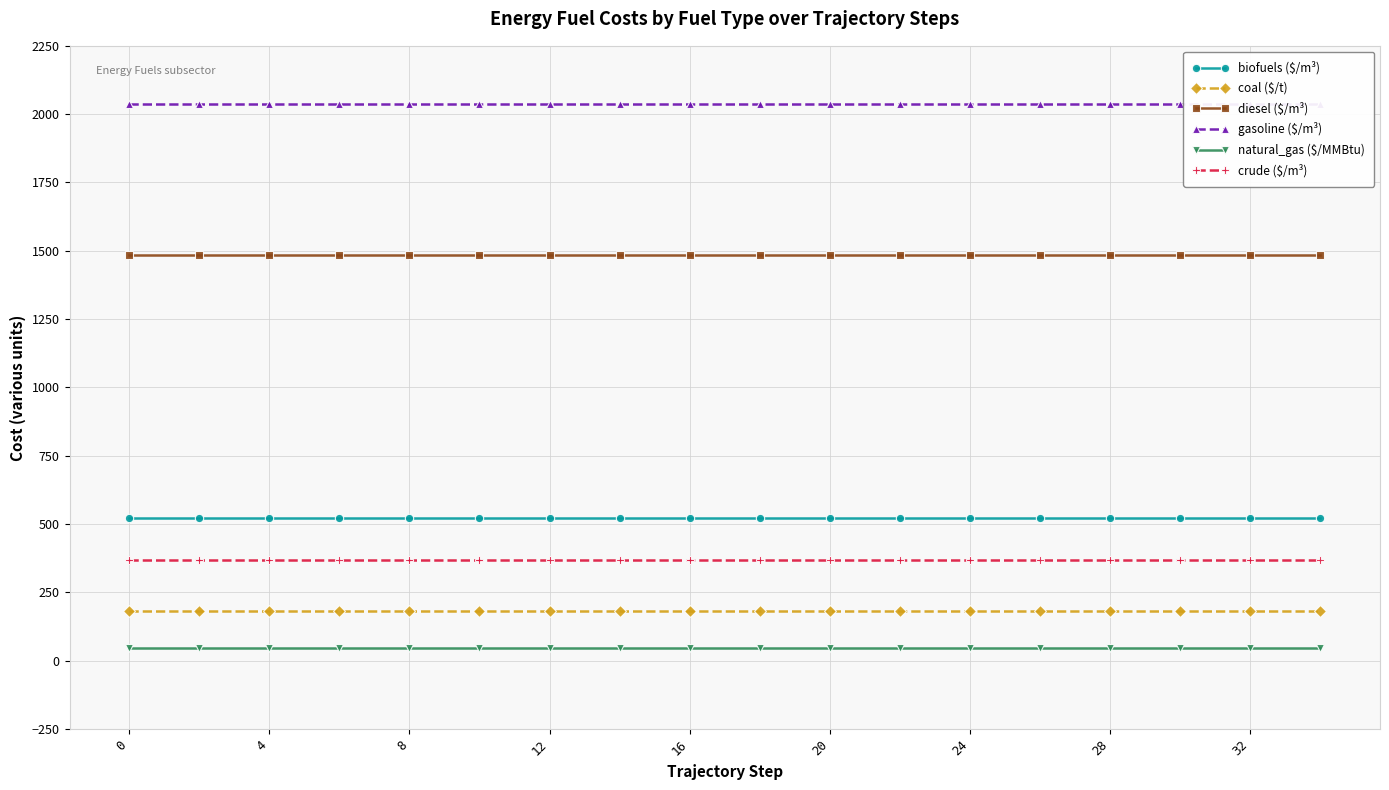

Reading right to left, transcribe all the data shown in this chart.

biofuels ($/m³): 521.1	521.1	521.1	521.1	521.1	521.1	521.1	521.1	521.1	521.1	521.1	521.1	521.1	521.1	521.1	521.1	521.1	521.1
coal ($/t): 182.9	182.9	182.9	182.9	182.9	182.9	182.9	182.9	182.9	182.9	182.9	182.9	182.9	182.9	182.9	182.9	182.9	182.9
diesel ($/m³): 1486.2	1486.2	1486.2	1486.2	1486.2	1486.2	1486.2	1486.2	1486.2	1486.2	1486.2	1486.2	1486.2	1486.2	1486.2	1486.2	1486.2	1486.2
gasoline ($/m³): 2038.8	2038.8	2038.8	2038.8	2038.8	2038.8	2038.8	2038.8	2038.8	2038.8	2038.8	2038.8	2038.8	2038.8	2038.8	2038.8	2038.8	2038.8
natural_gas ($/MMBtu): 47.9	47.9	47.9	47.9	47.9	47.9	47.9	47.9	47.9	47.9	47.9	47.9	47.9	47.9	47.9	47.9	47.9	47.9
crude ($/m³): 367.4	367.4	367.4	367.4	367.4	367.4	367.4	367.4	367.4	367.4	367.4	367.4	367.4	367.4	367.4	367.4	367.4	367.4